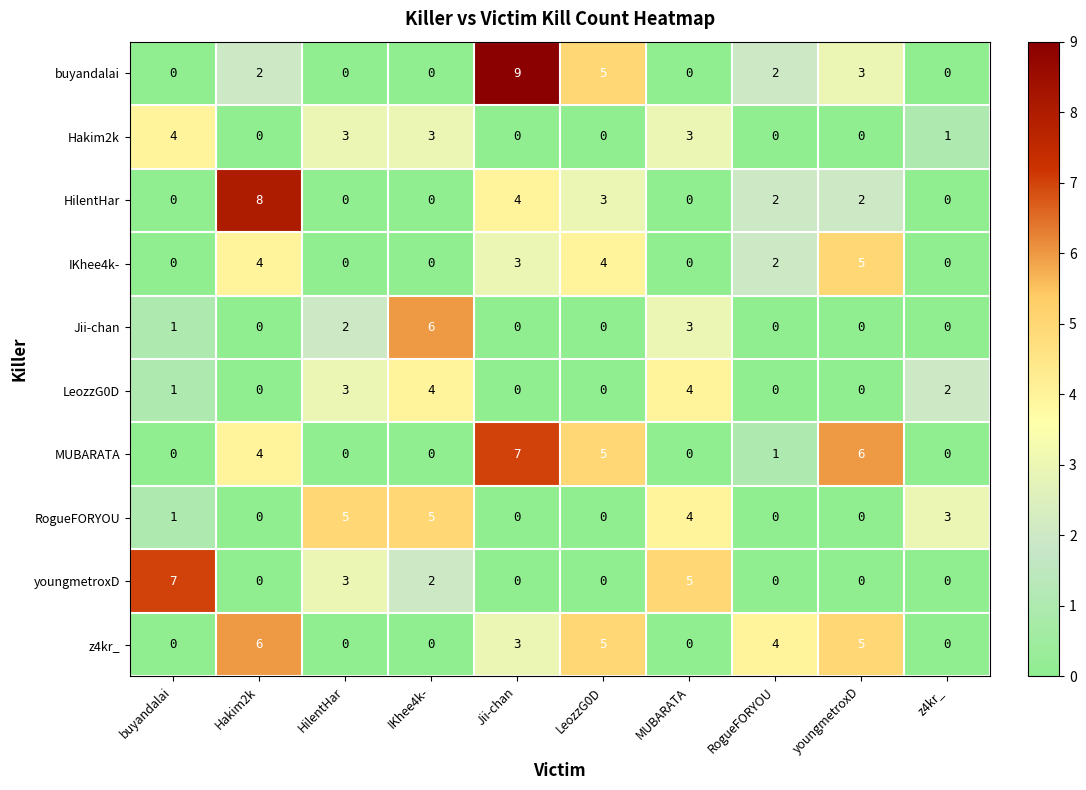

At how many categories does at least one series exceed 2?

10